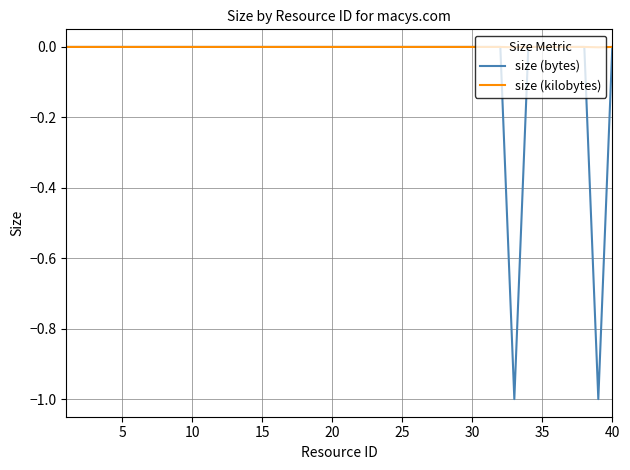

What is the smallest value displayed?

-1.0